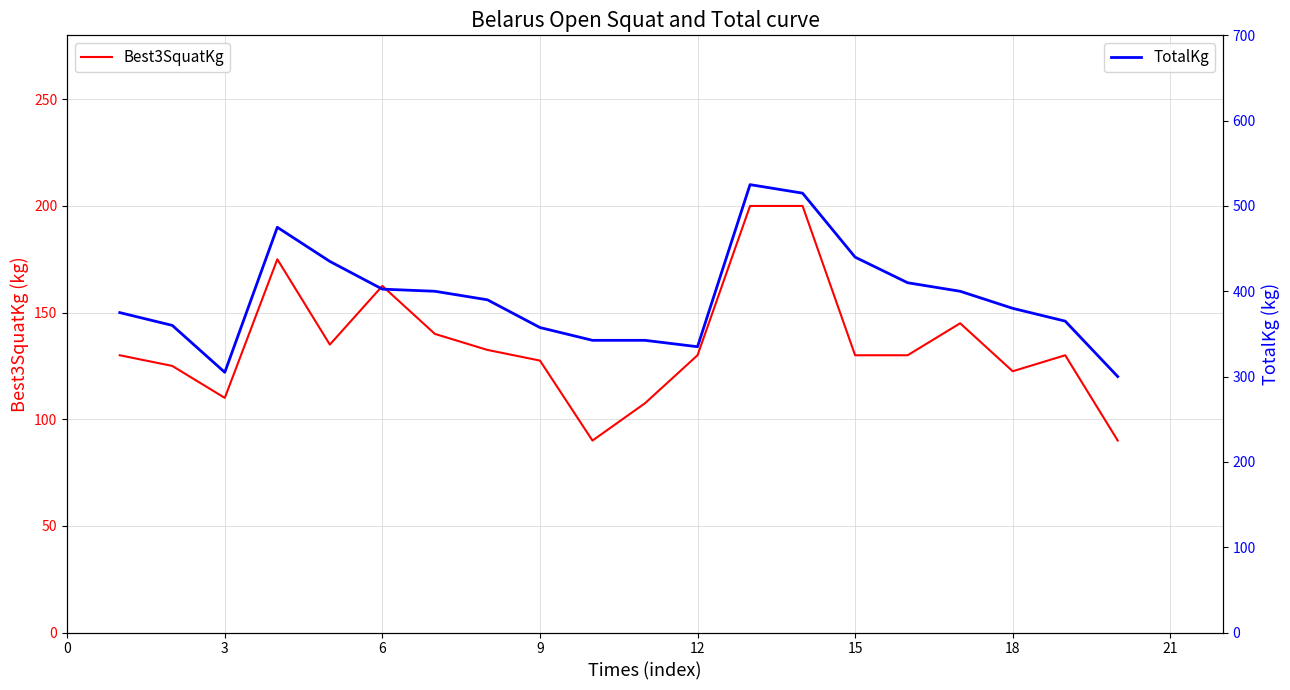

Which series has the largest range (max minus min)?

TotalKg